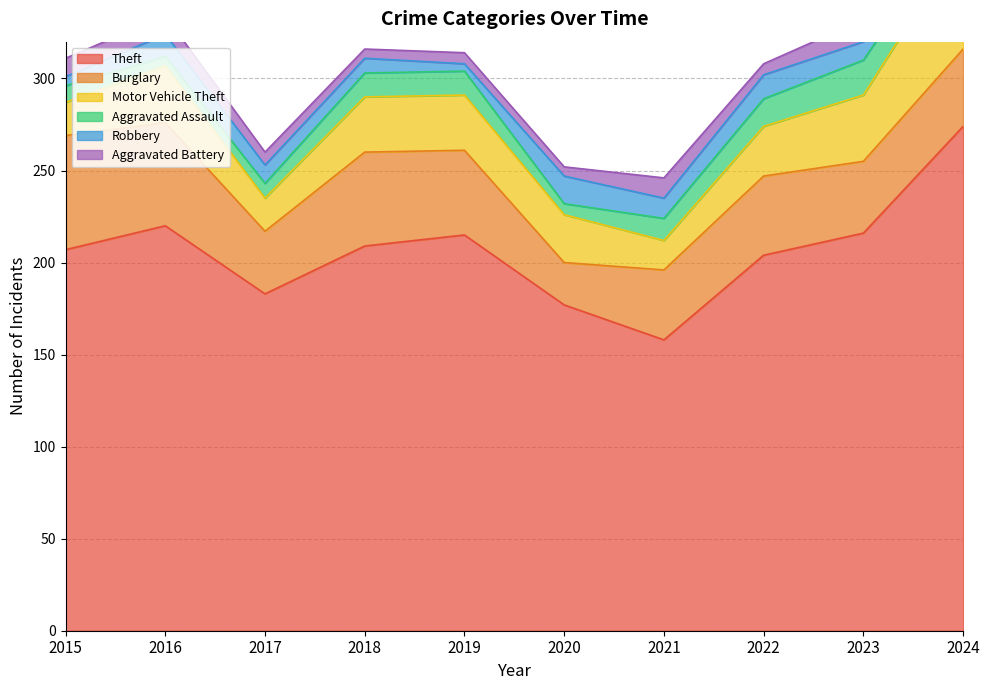

Reading left to right, list all the values displayed in this chart.

Theft: 207	220	183	209	215	177	158	204	216	274
Burglary: 62	56	34	51	46	23	38	43	39	42
Motor Vehicle Theft: 18	31	18	30	30	26	16	27	36	60
Aggravated Assault: 9	5	8	13	13	6	12	15	19	14
Robbery: 5	12	10	8	4	15	11	13	10	9
Aggravated Battery: 10	10	7	5	6	5	11	6	12	12